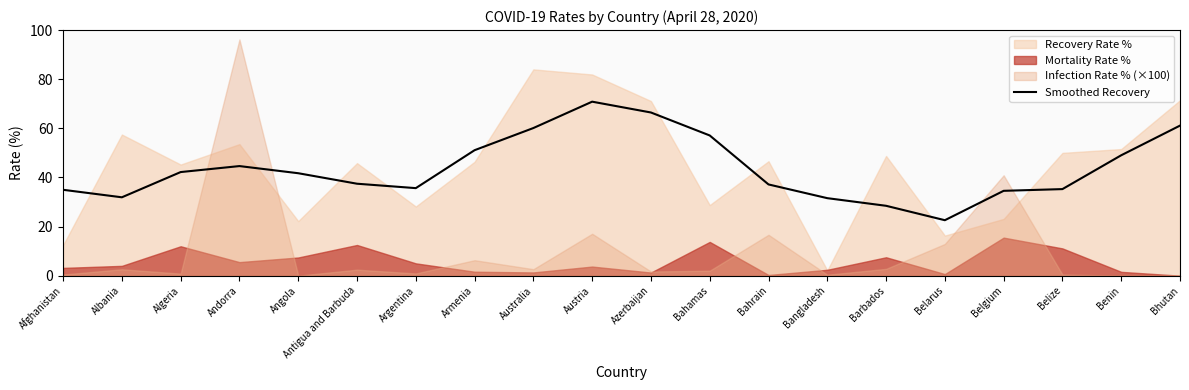

Which category has the highest value across all series?

Austria